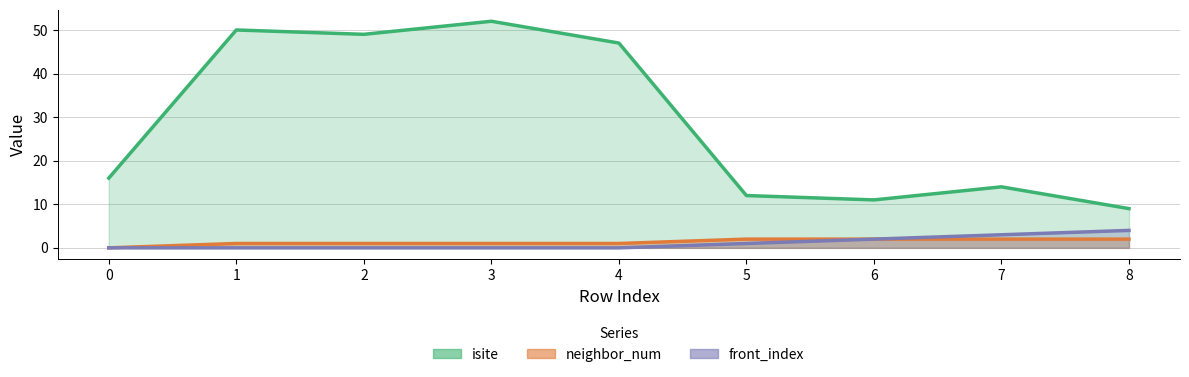

What is the value of the isite point at the 4th from the left?

52